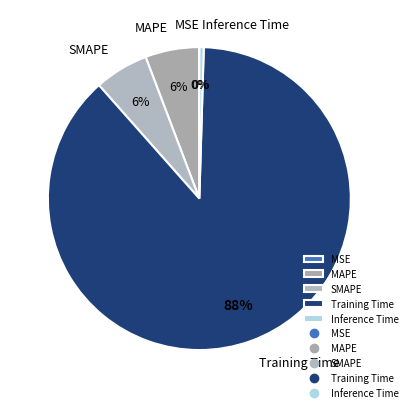

Which slice represents more than half of the pie?

Training Time